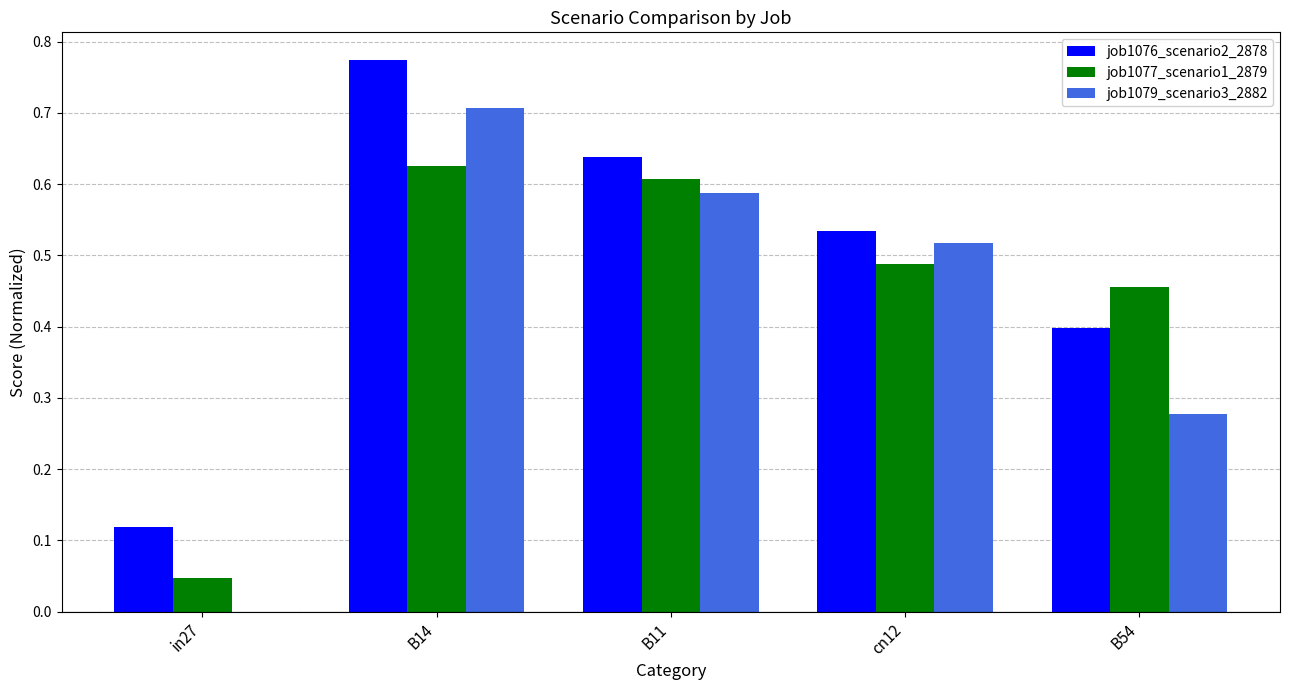

The job1079_scenario3_2882 series shows 0.8 at cn12. True or false?

False